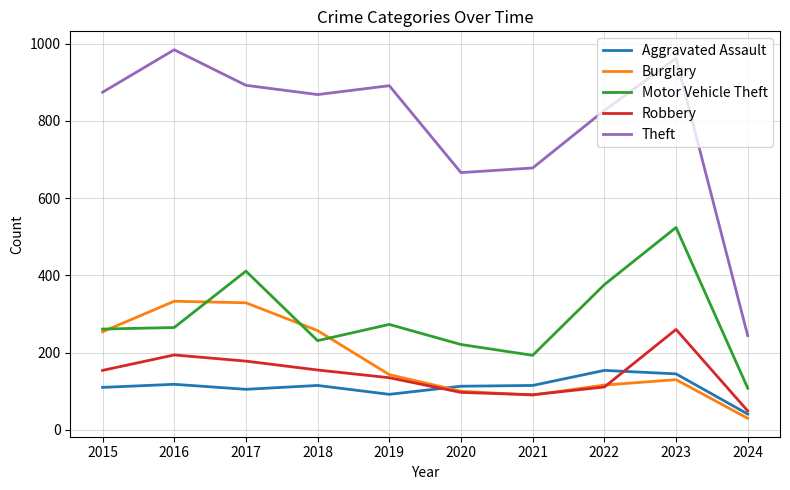

Read the Robbery value at 2015.

154